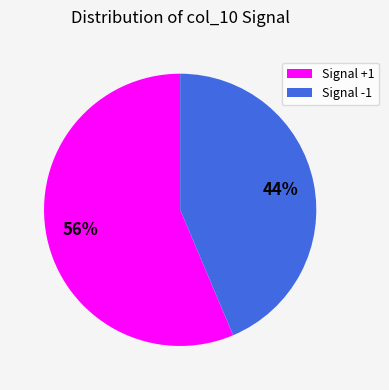

Which category has the smallest portion of the pie?

Signal -1